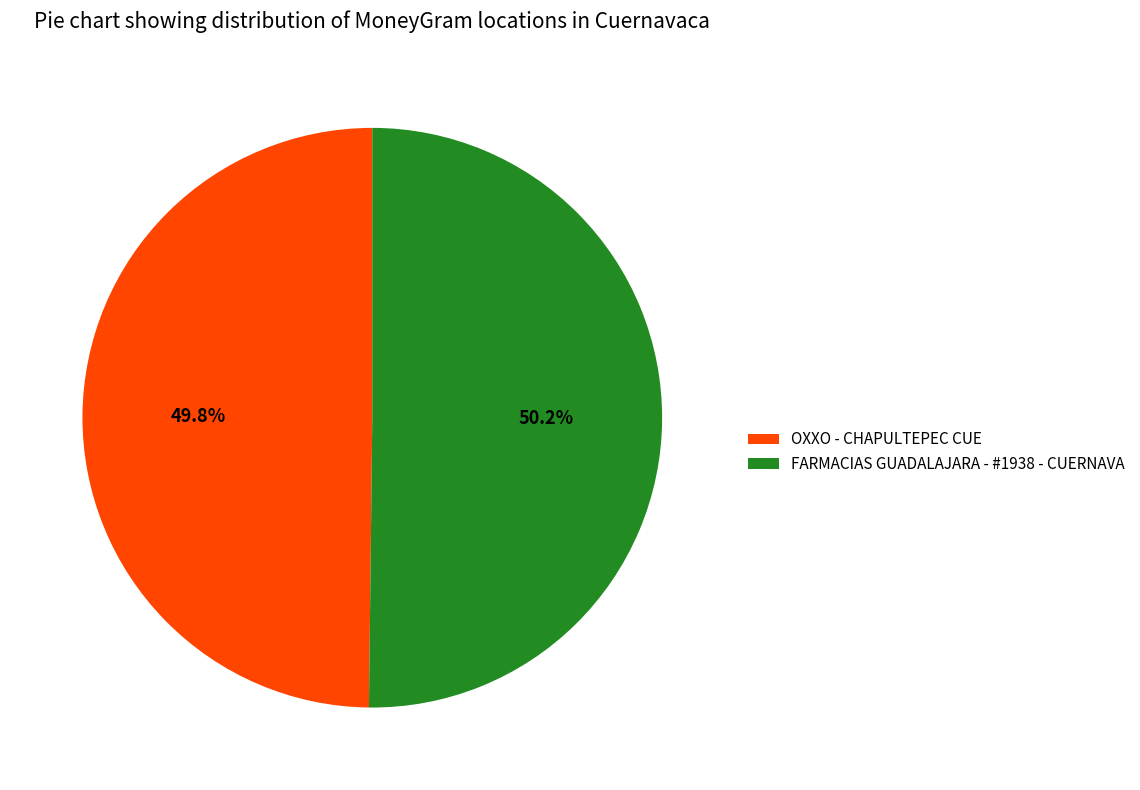

The OXXO - CHAPULTEPEC CUE slice represents 61% of the pie. True or false?

False